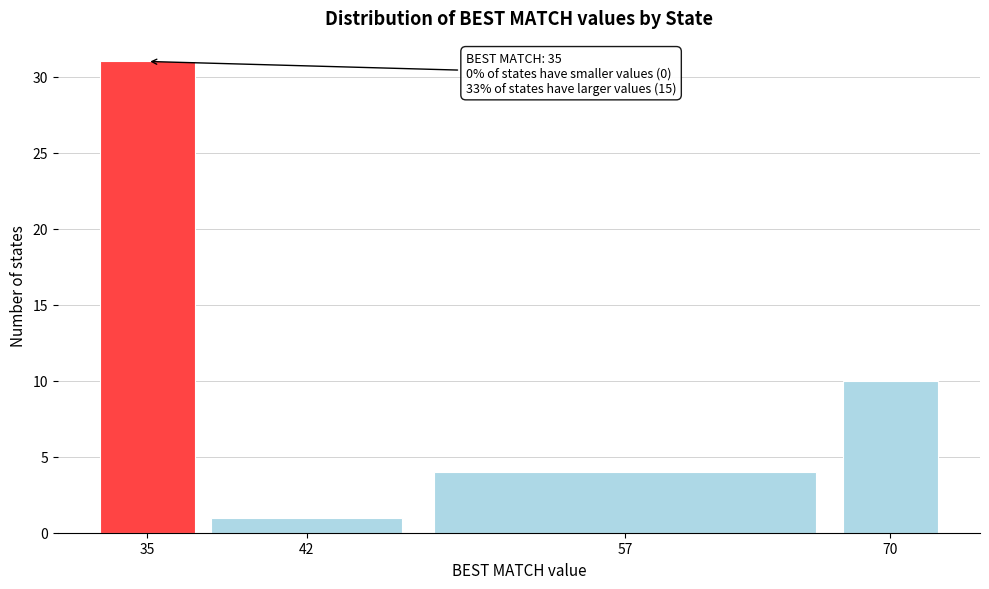

Reading left to right, list all the values displayed in this chart.

35=31	42=1	57=4	70=10